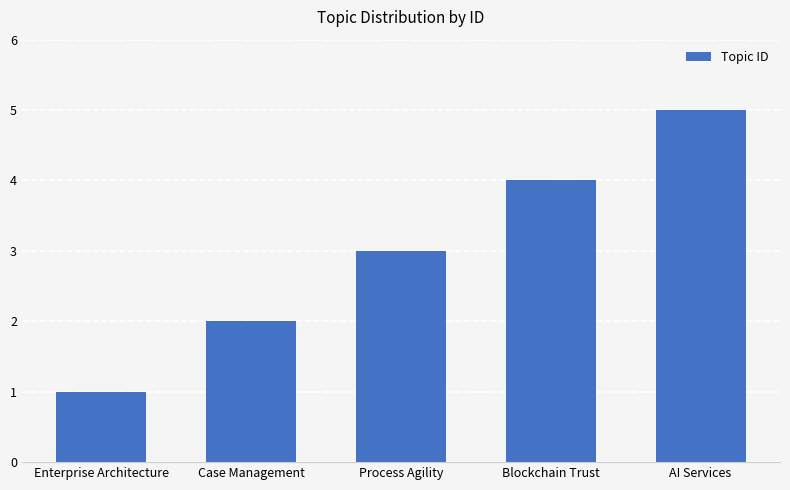

Which category has the lowest value across all series?

Enterprise Architecture